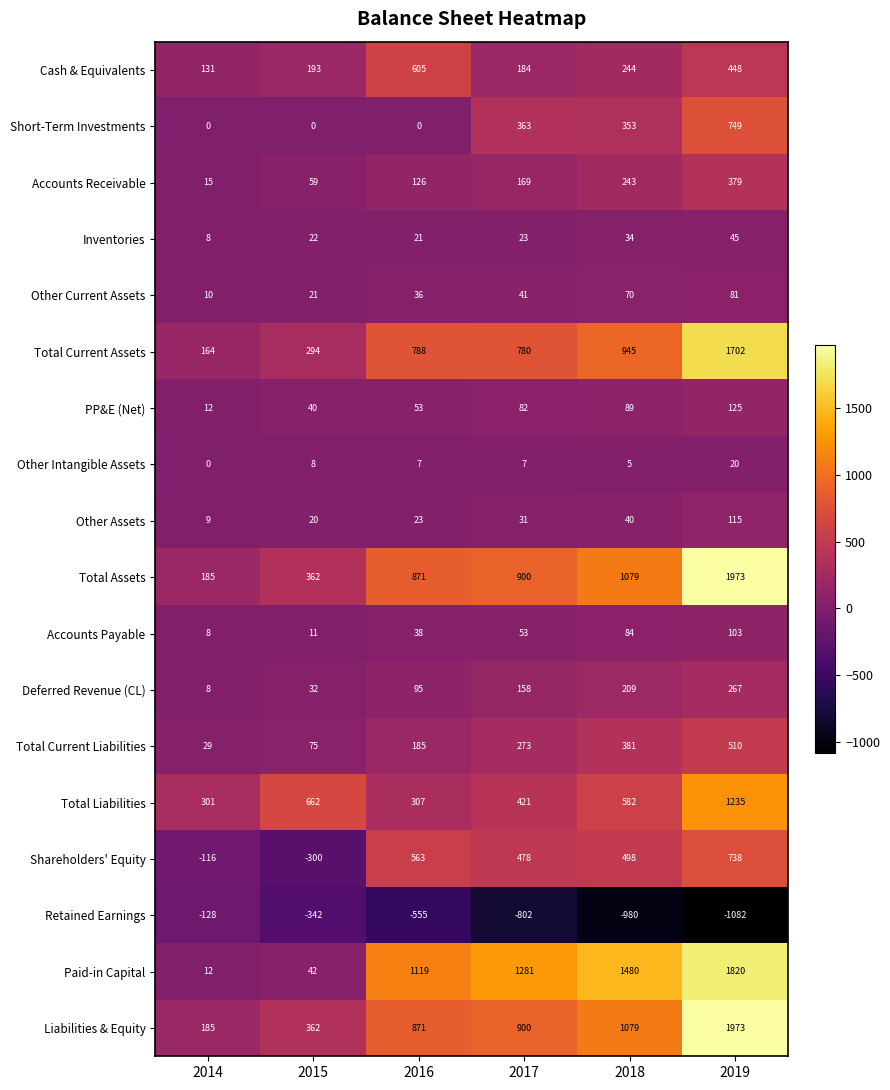

Is it true that Accounts Payable equals 38 at 2016?

True